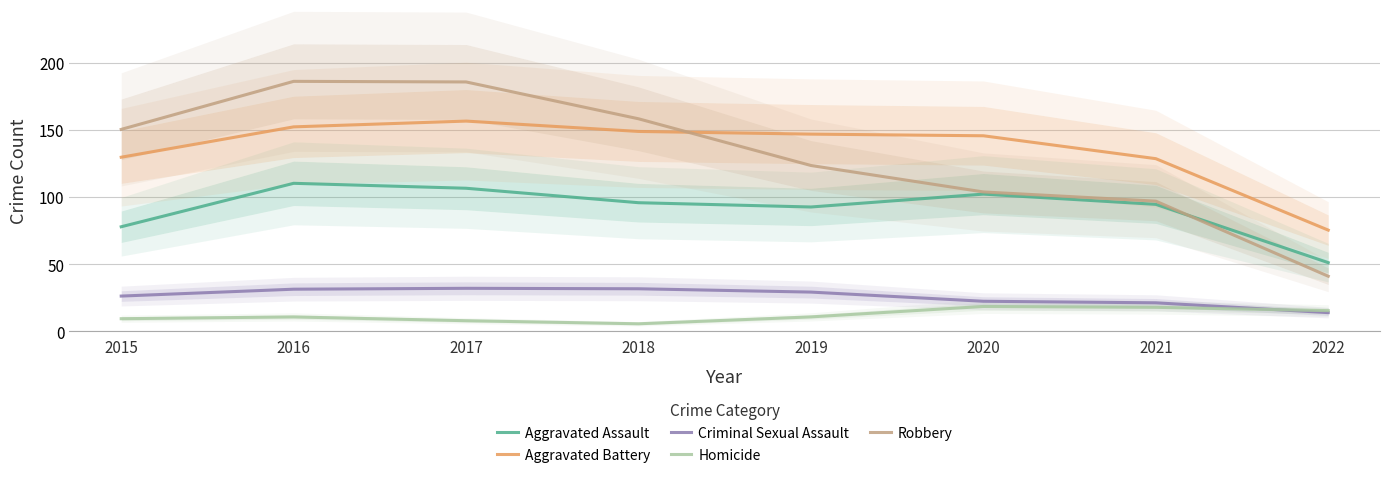

How many data points does each series have?

8